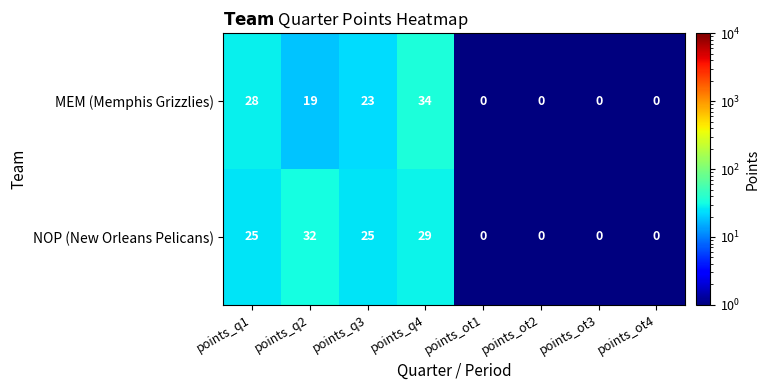

What is the difference between the maximum and minimum values in the NOP (New Orleans Pelicans) series?

32